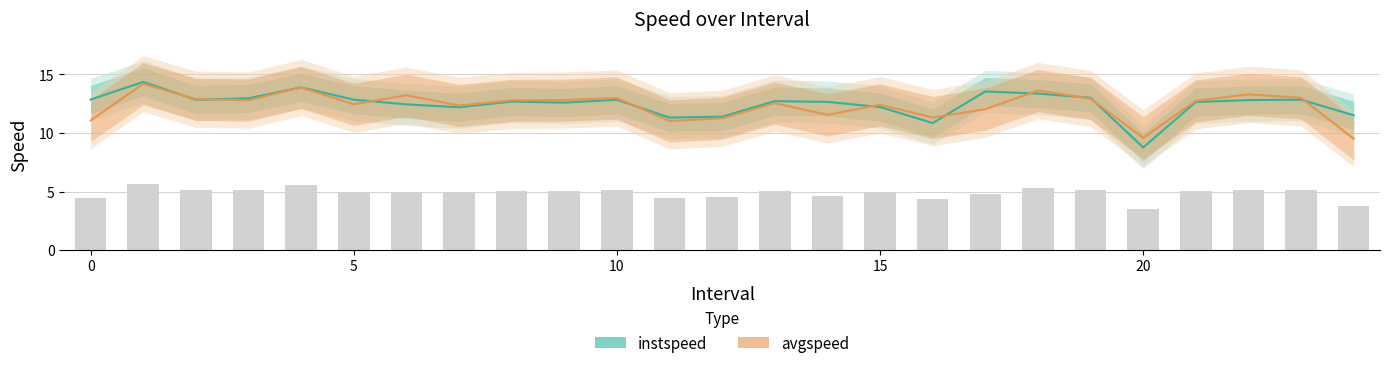

What are all the series names shown in the legend?

instspeed, avgspeed